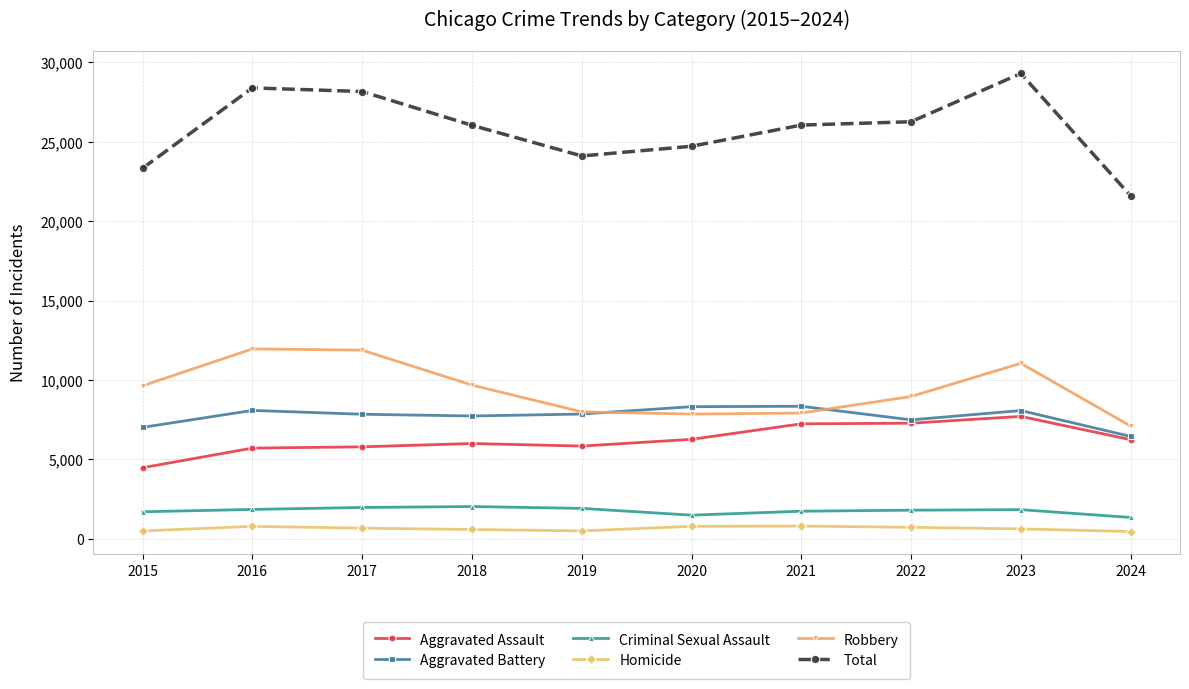

True or false: Robbery has more than 0 interior local peaks.

True